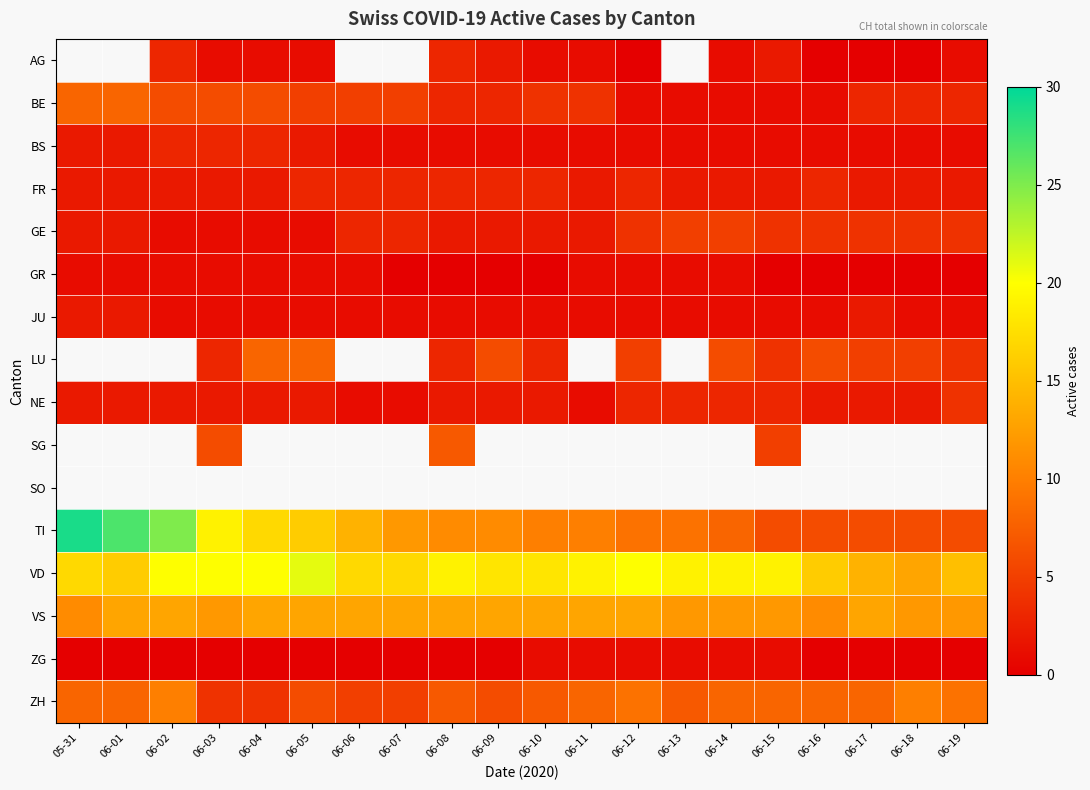

Which category has the lowest value across all series?

06-12